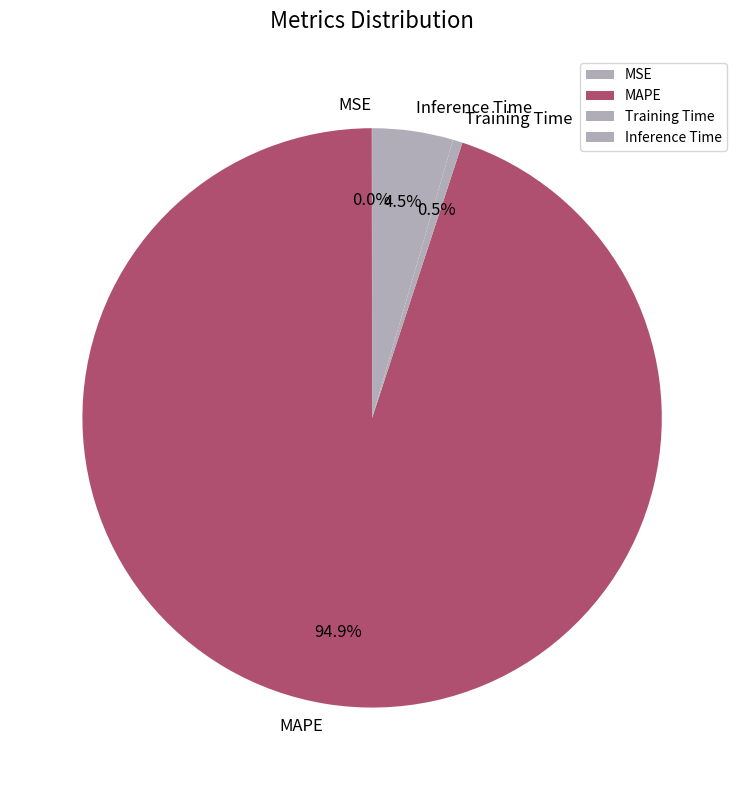

Which slice is the largest?

MAPE